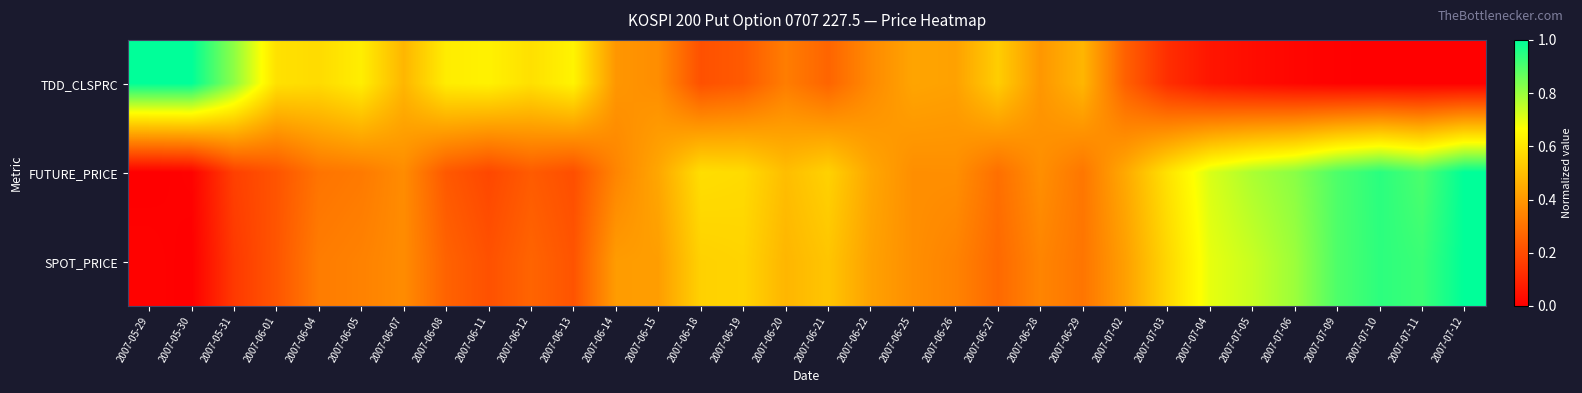

Reading left to right, transcribe all the data shown in this chart.

TDD_CLSPRC: 2007-05-29=1.0	2007-05-30=1.0	2007-05-31=0.8	2007-06-01=0.6	2007-06-04=0.6	2007-06-05=0.6	2007-06-07=0.5	2007-06-08=0.6	2007-06-11=0.6	2007-06-12=0.6	2007-06-13=0.6	2007-06-14=0.4	2007-06-15=0.4	2007-06-18=0.2	2007-06-19=0.2	2007-06-20=0.3	2007-06-21=0.3	2007-06-22=0.4	2007-06-25=0.4	2007-06-26=0.4	2007-06-27=0.5	2007-06-28=0.4	2007-06-29=0.5	2007-07-02=0.3	2007-07-03=0.1	2007-07-04=0.1	2007-07-05=0.0	2007-07-06=0.0	2007-07-09=0.0	2007-07-10=0.0	2007-07-11=0.0	2007-07-12=0.0
FUTURE_PRICE: 2007-05-29=0.0	2007-05-30=0.0	2007-05-31=0.2	2007-06-01=0.2	2007-06-04=0.3	2007-06-05=0.3	2007-06-07=0.4	2007-06-08=0.2	2007-06-11=0.2	2007-06-12=0.2	2007-06-13=0.2	2007-06-14=0.3	2007-06-15=0.4	2007-06-18=0.6	2007-06-19=0.6	2007-06-20=0.5	2007-06-21=0.5	2007-06-22=0.4	2007-06-25=0.4	2007-06-26=0.4	2007-06-27=0.3	2007-06-28=0.4	2007-06-29=0.3	2007-07-02=0.4	2007-07-03=0.6	2007-07-04=0.7	2007-07-05=0.8	2007-07-06=0.8	2007-07-09=0.9	2007-07-10=0.9	2007-07-11=0.9	2007-07-12=1.0
SPOT_PRICE: 2007-05-29=0.0	2007-05-30=0.0	2007-05-31=0.2	2007-06-01=0.2	2007-06-04=0.3	2007-06-05=0.3	2007-06-07=0.4	2007-06-08=0.3	2007-06-11=0.2	2007-06-12=0.3	2007-06-13=0.2	2007-06-14=0.4	2007-06-15=0.4	2007-06-18=0.5	2007-06-19=0.6	2007-06-20=0.5	2007-06-21=0.5	2007-06-22=0.4	2007-06-25=0.4	2007-06-26=0.3	2007-06-27=0.3	2007-06-28=0.3	2007-06-29=0.3	2007-07-02=0.4	2007-07-03=0.6	2007-07-04=0.7	2007-07-05=0.7	2007-07-06=0.8	2007-07-09=0.9	2007-07-10=0.9	2007-07-11=0.9	2007-07-12=1.0